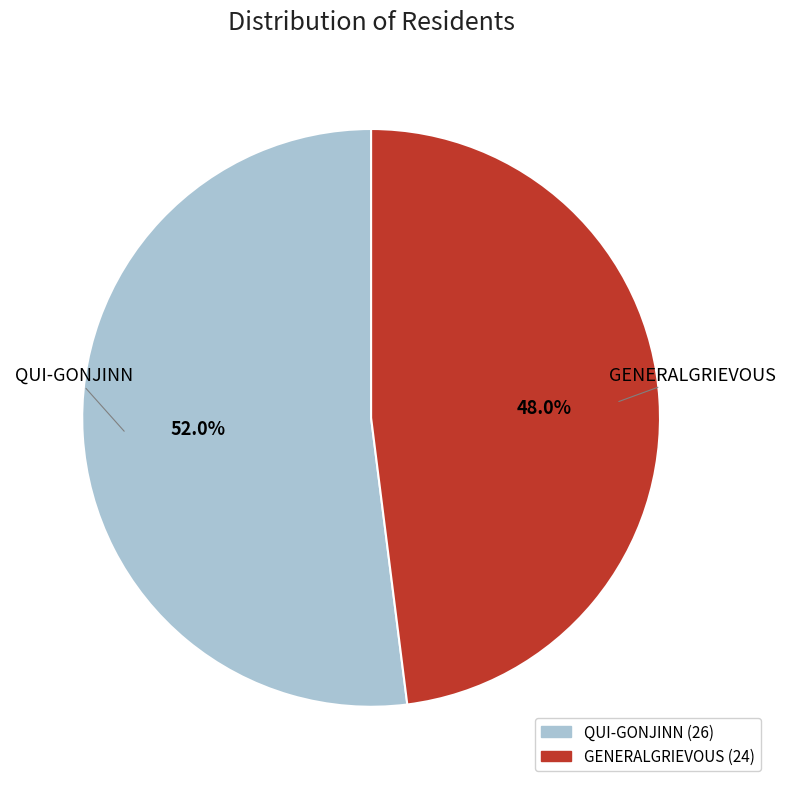

Combined, do QUI-GONJINN and GENERALGRIEVOUS account for over 50%?

Yes